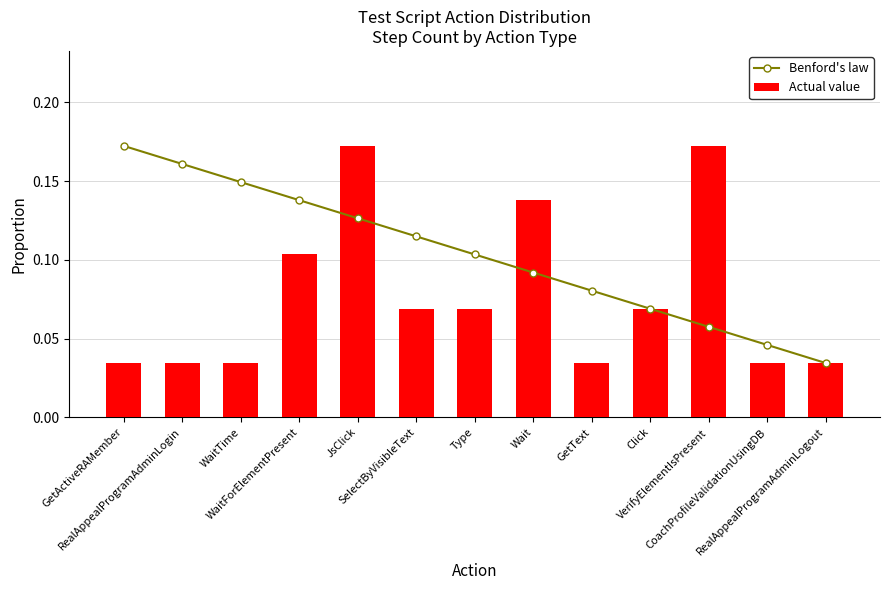

How many Actual value values are between 0 and 1?

13